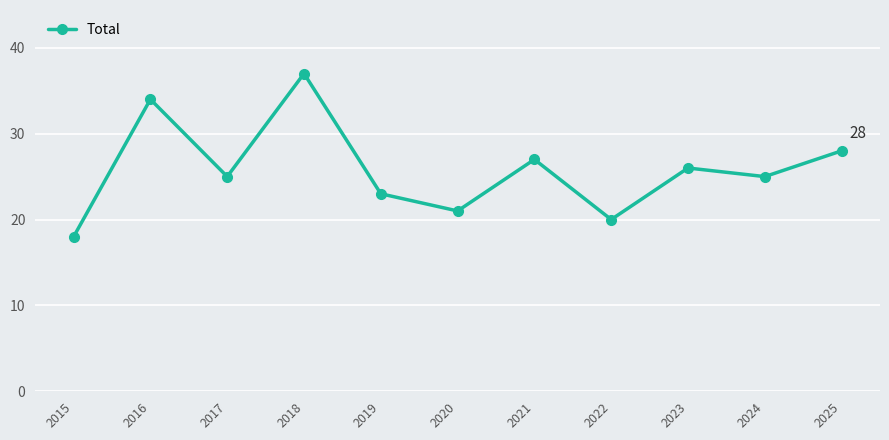

How many interior local peaks (higher than both neighbors) does the data have?

4